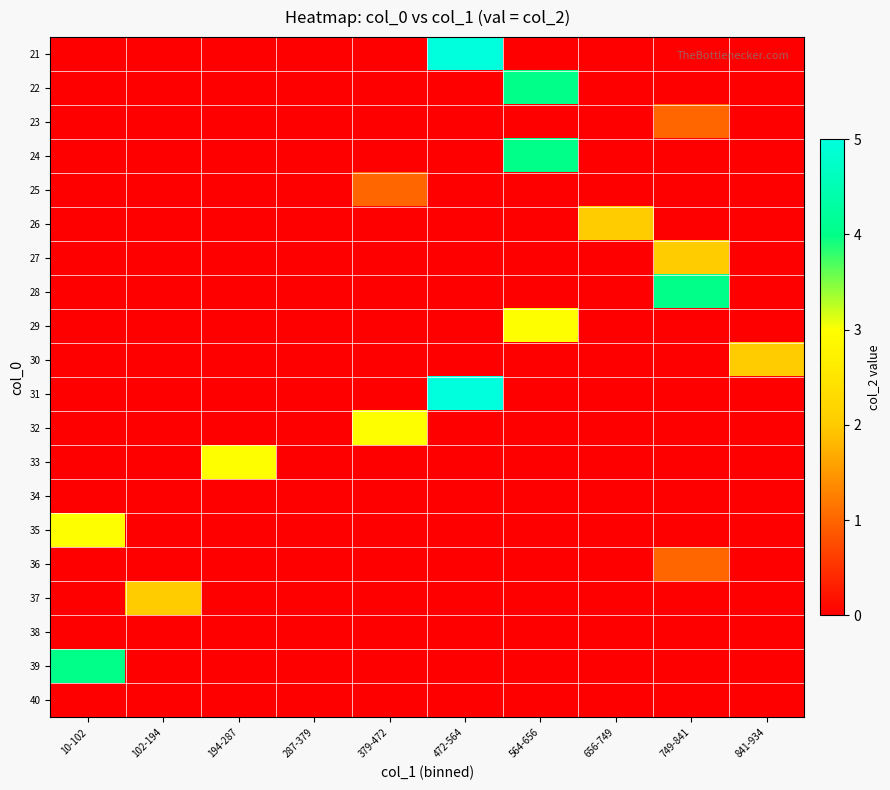

What is the total value across all series at 10-102?

7